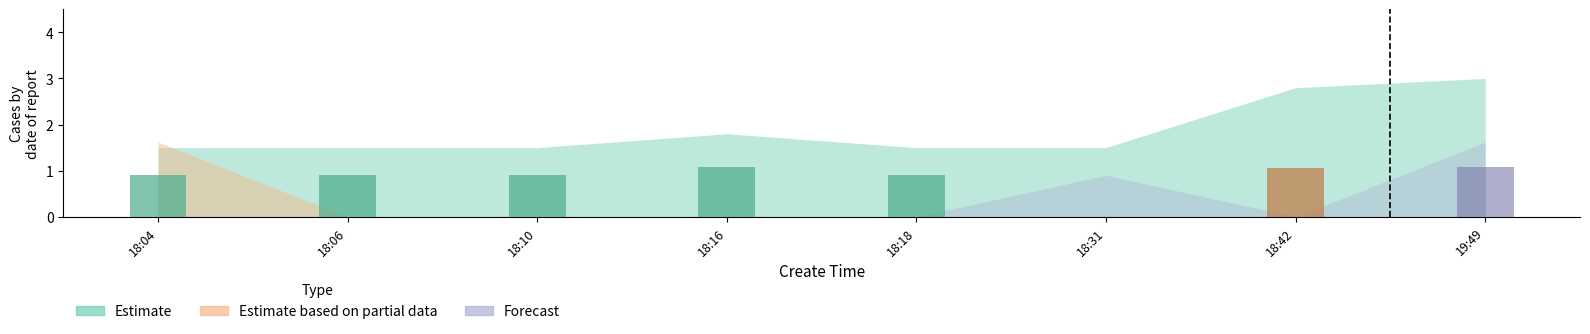

What is the difference between the highest and lowest values at 2019-04-08 18:06?

1